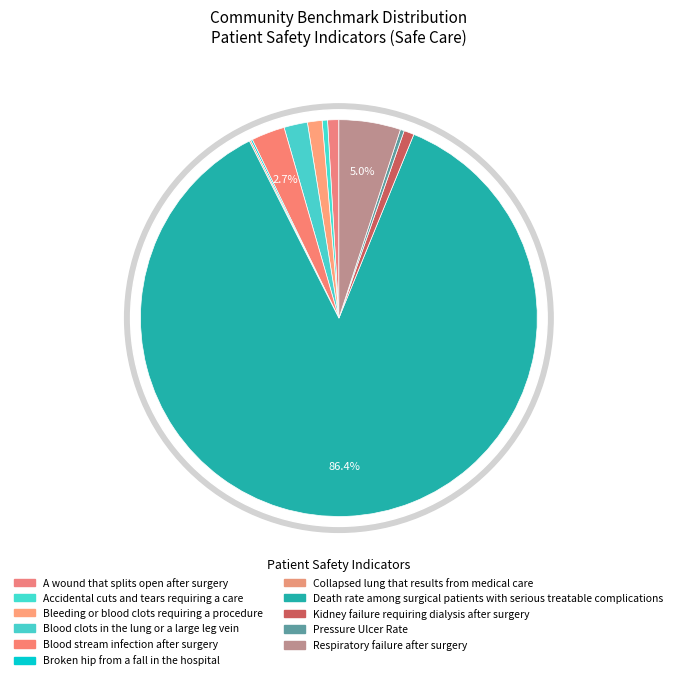

To the nearest percent, what portion does Blood stream infection after surgery represent?

3%